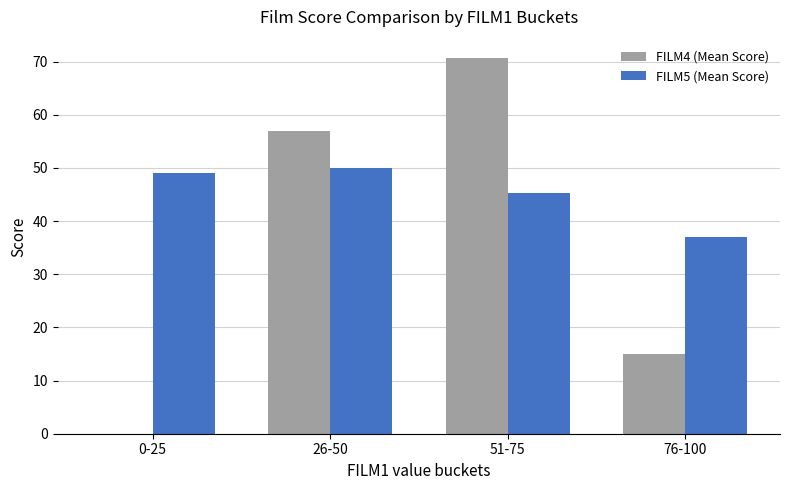

At which category does the chart reach its peak across all series?

51-75